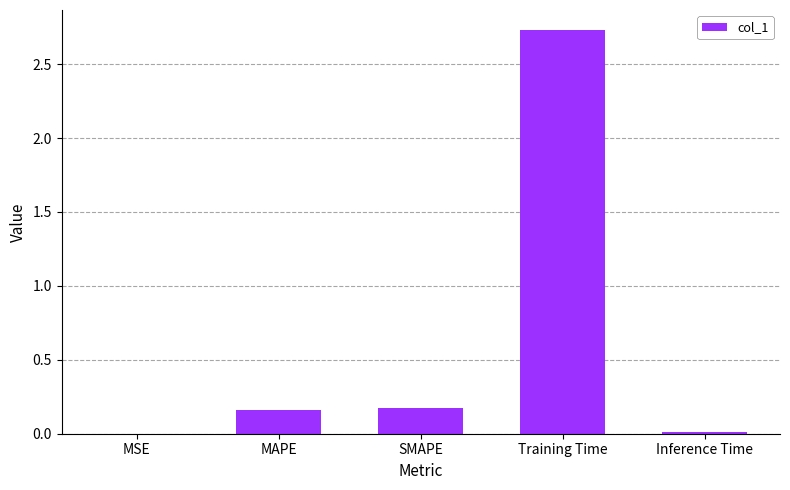

Between Training Time and Inference Time, which is larger?

Training Time